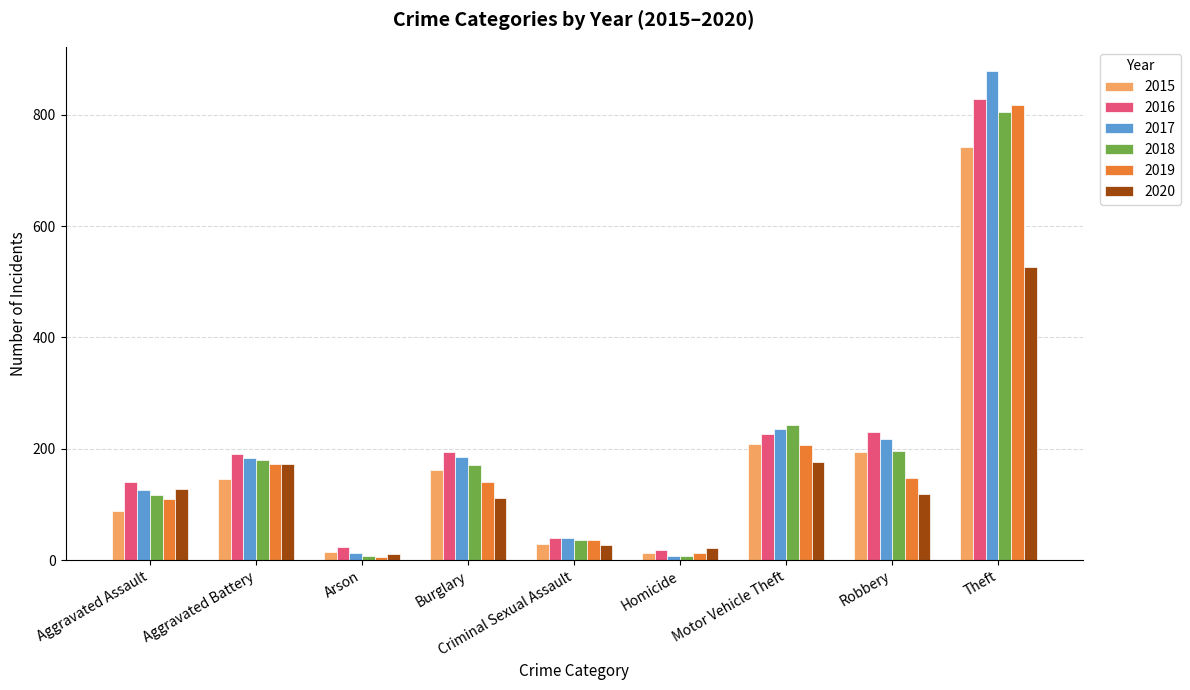

Which series changed the most between Motor Vehicle Theft and Theft?

2017